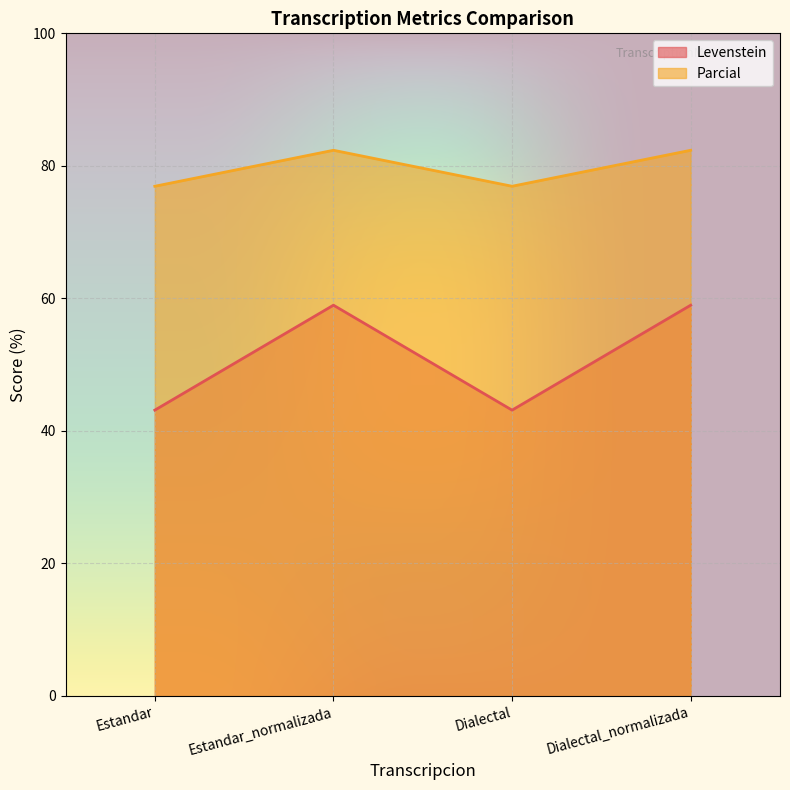

How many distinct data groups are displayed?

2